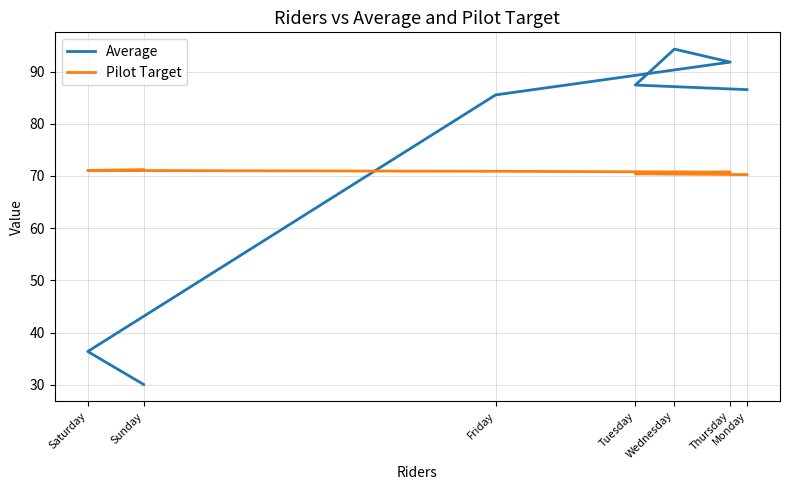

Is it true that Average equals 36.4 at Saturday?

True